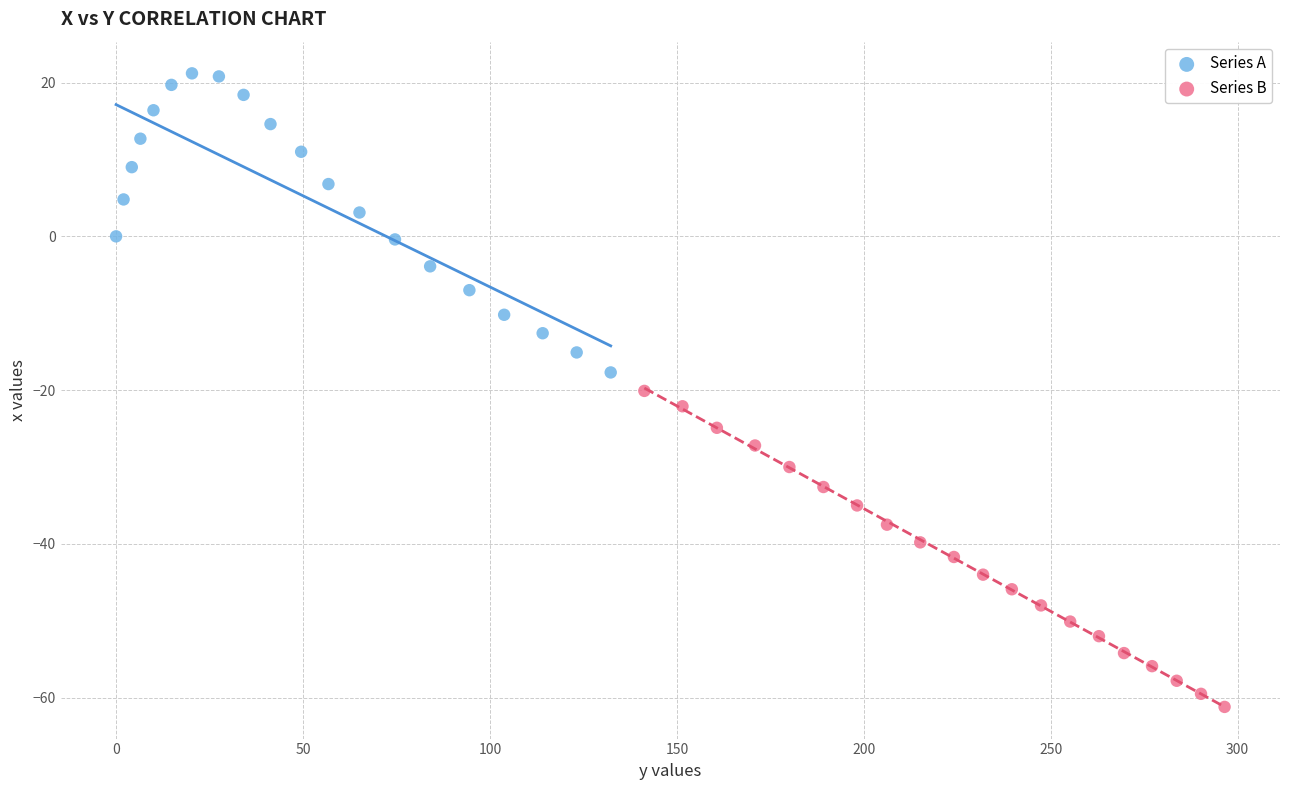

Which series has the largest Y range (max minus min)?

Series B